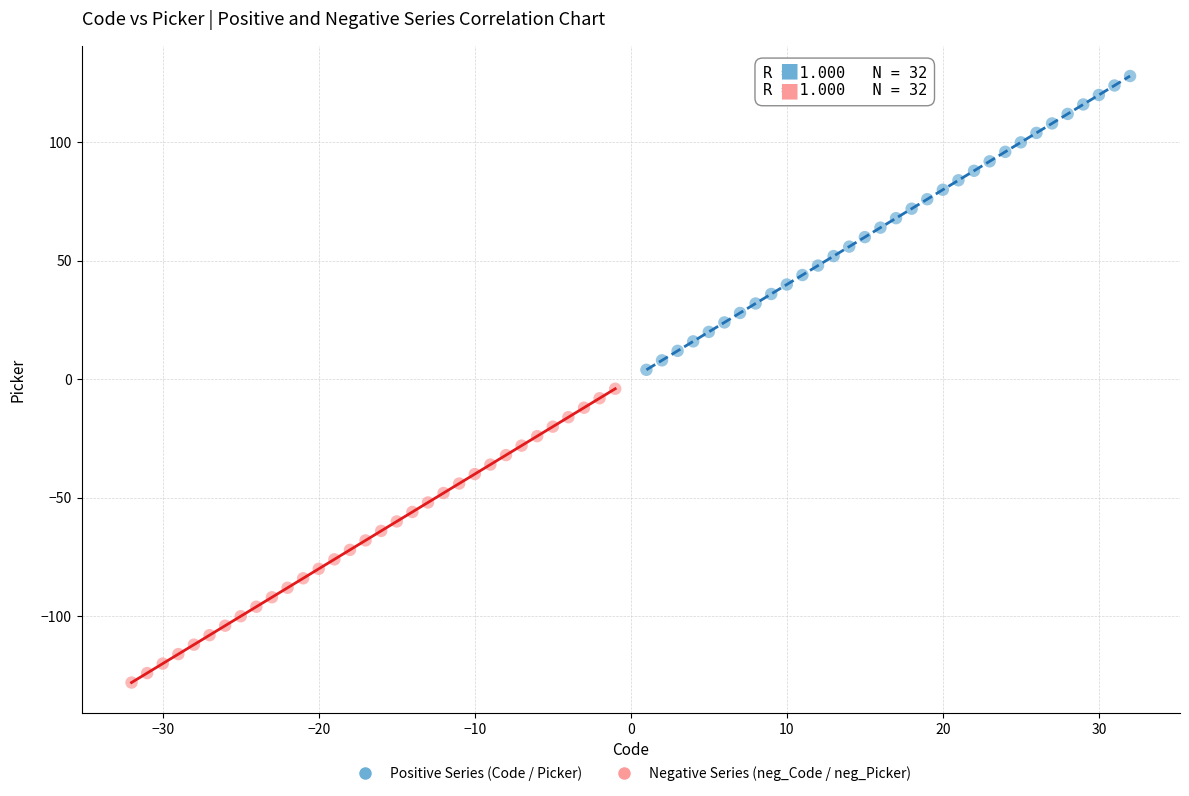

Which series reaches the maximum Y coordinate?

Positive Series (Code / Picker)